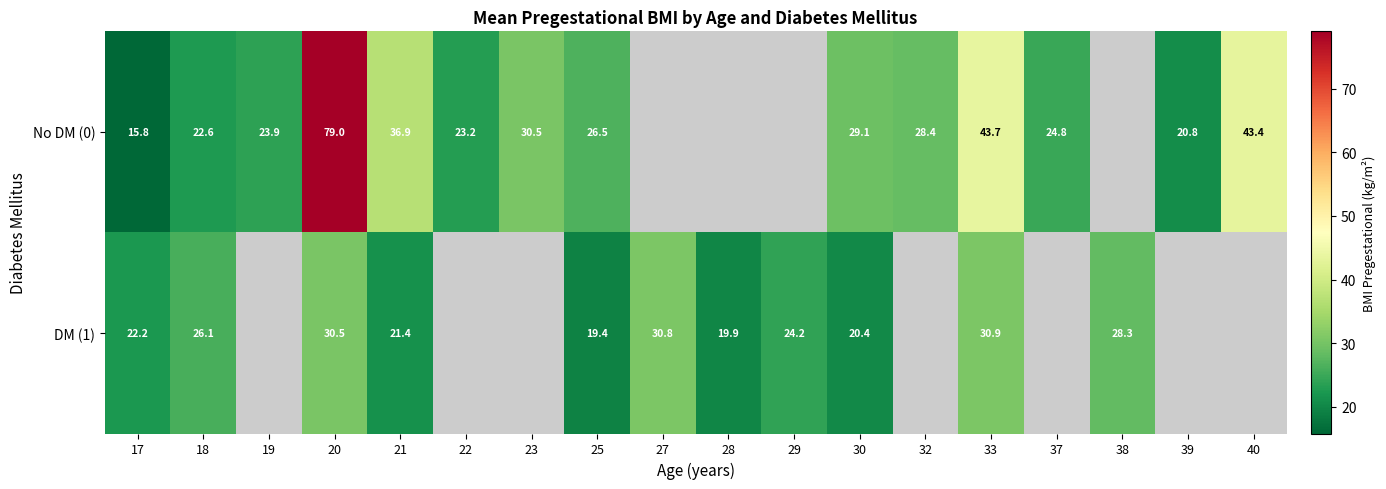

Is the value of No DM (0) at 17 greater than the value of DM (1) at 27?

No